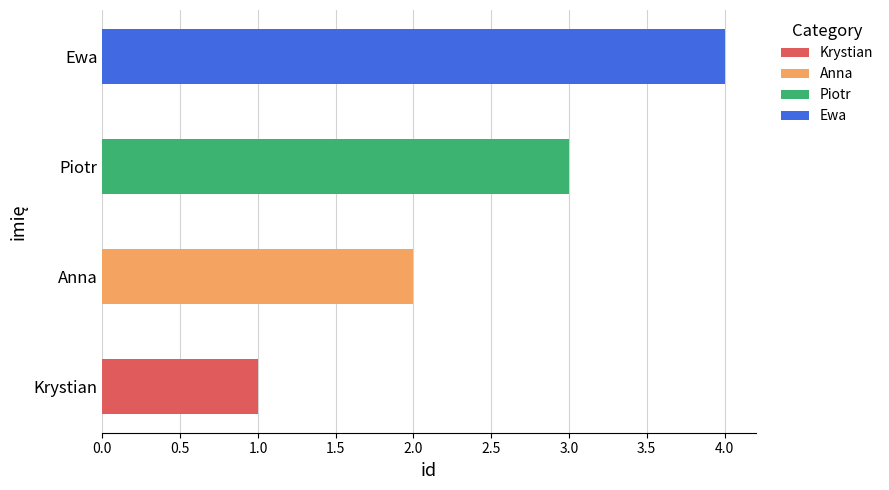

At which category is the sum across all series the highest?

Ewa